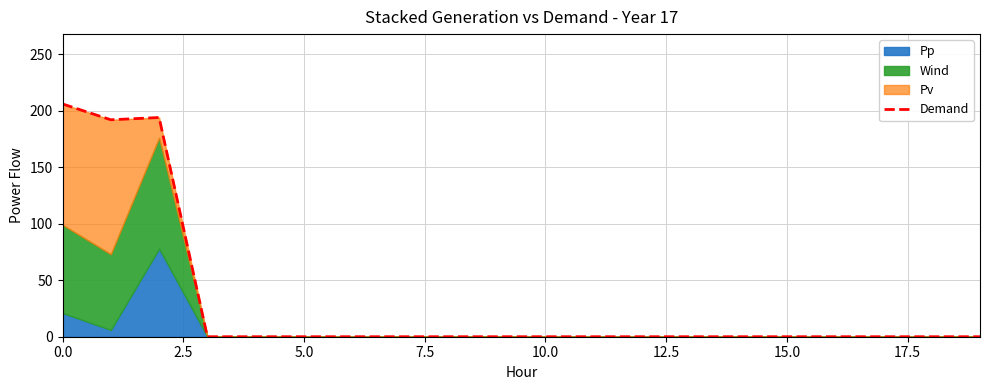

How many points are higher than both their immediate neighbors (excluding endpoints)?

1